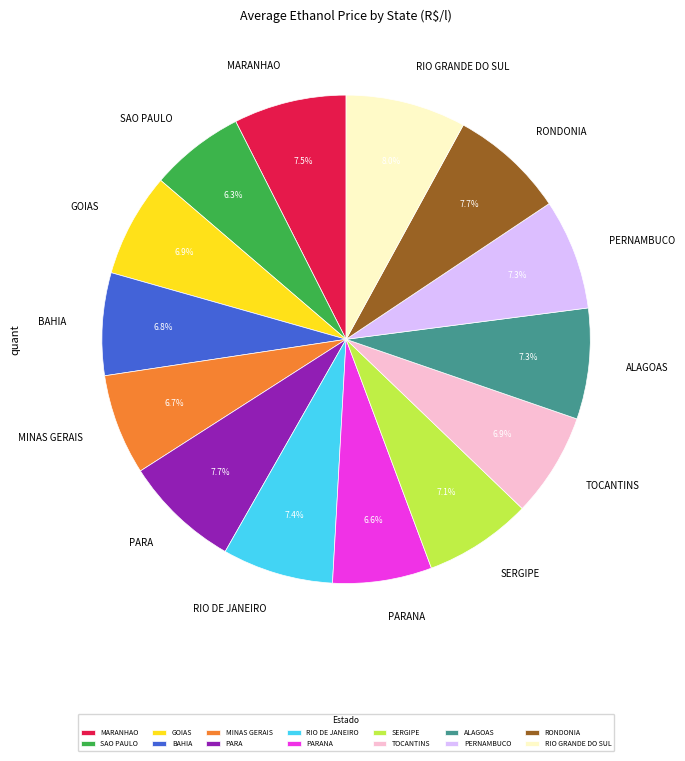

Combined, what portion of the pie is ALAGOAS and BAHIA?

14.1%